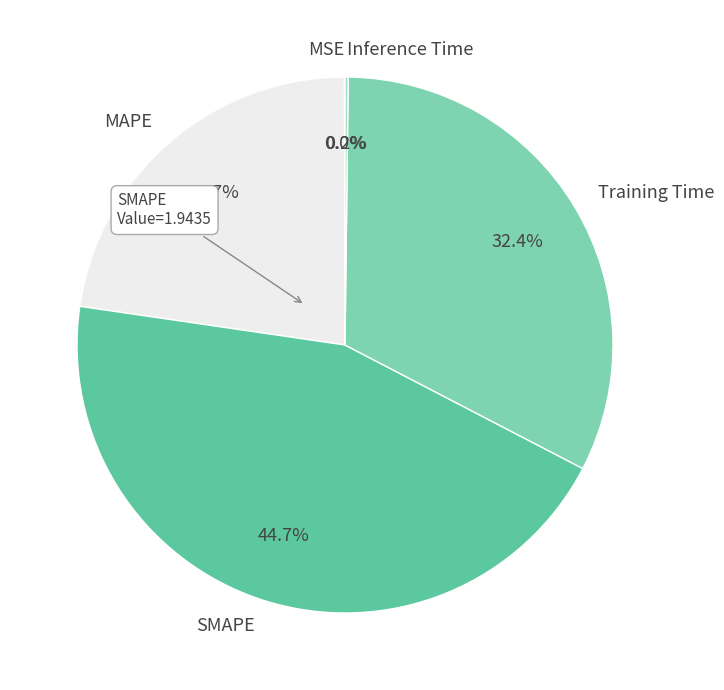

To the nearest percent, what percentage of the pie is Training Time?

32%